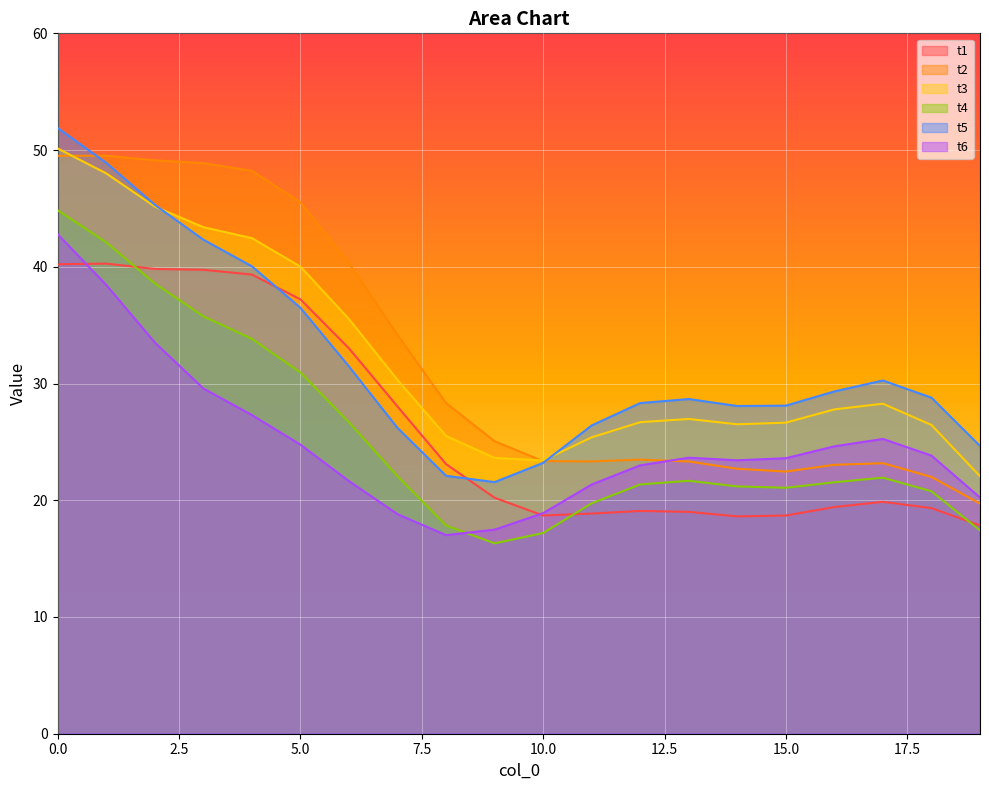

Is the value of t2 at 19 greater than the value of t4 at 16?

No